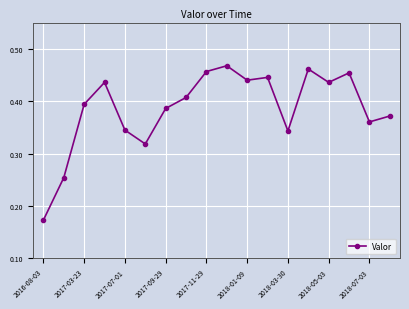

What is the sum of all values?

6.9